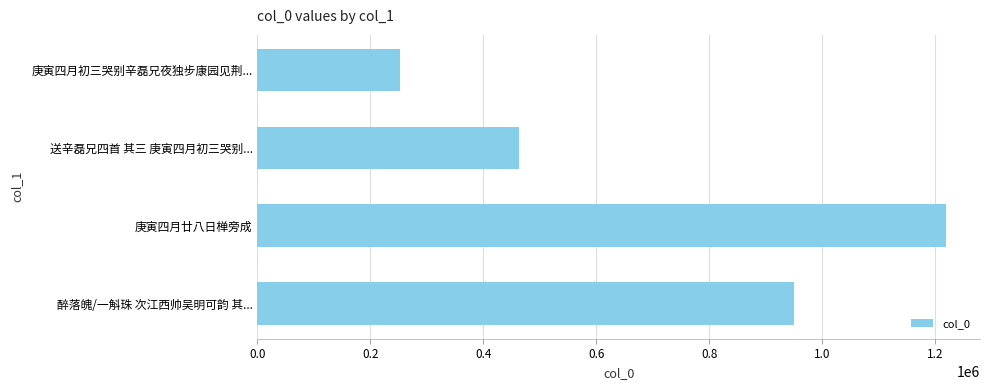

How many bars are there in total?

4